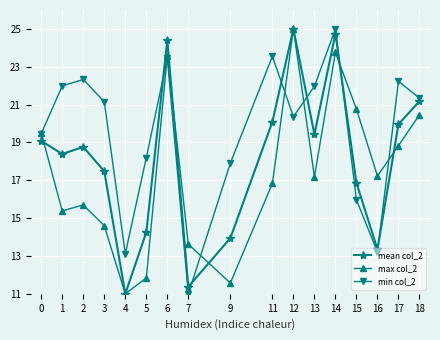

At which label does min col_2 reach its minimum?

7